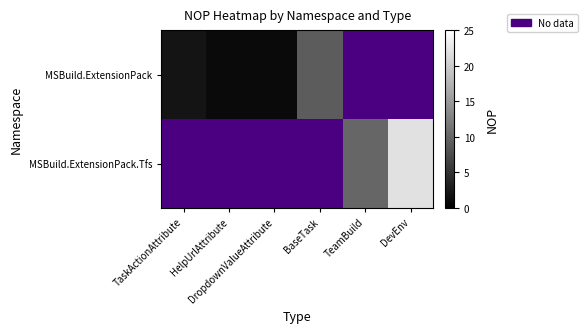

Is it true that MSBuild.ExtensionPack equals 1.0 at TaskActionAttribute?

False